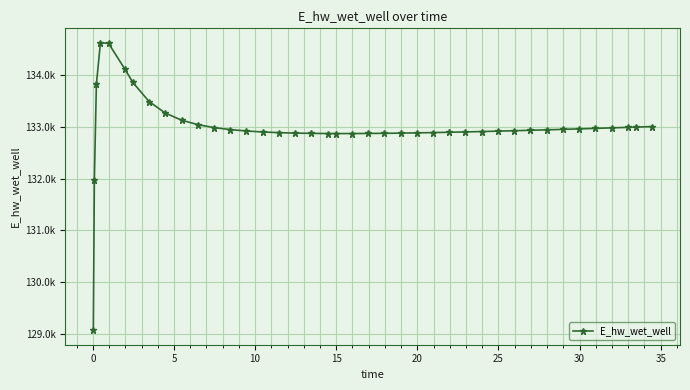

Is this an area chart (filled region under the line)?

No